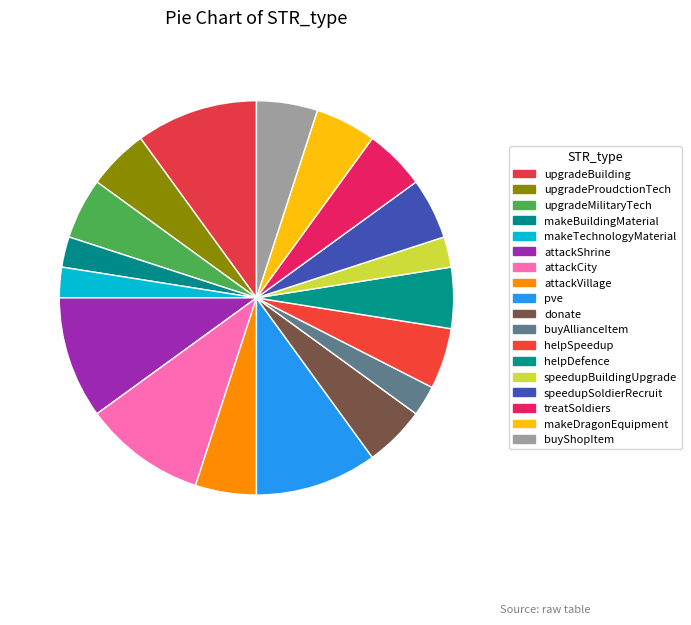

Does attackShrine represent more than half of the total?

No